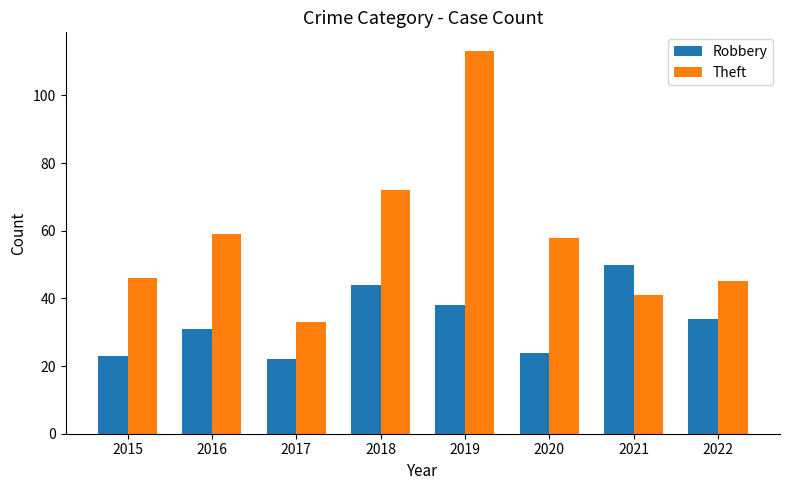

What is the smallest value displayed?

22